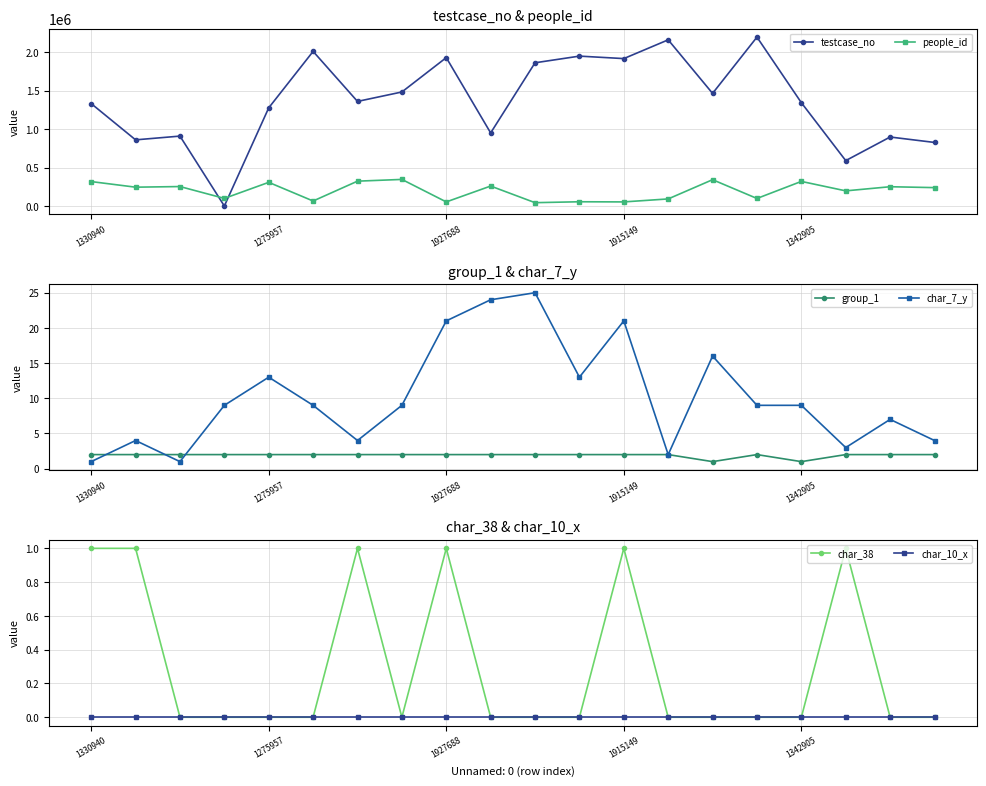

Which series has the largest total across all categories?

testcase_no